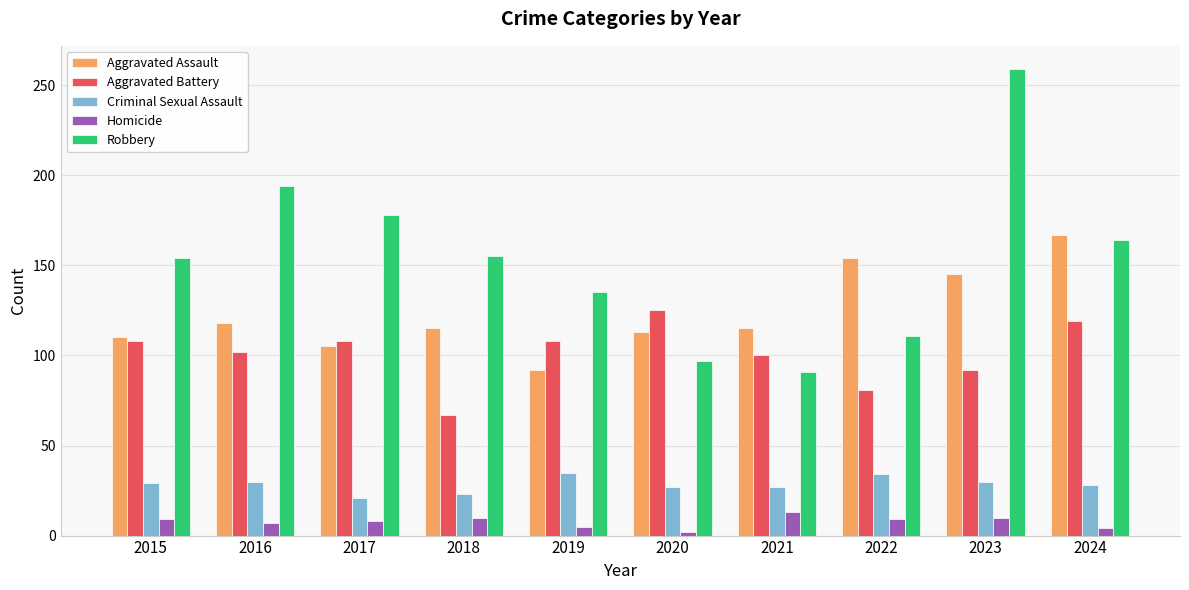

What is the difference between the second highest and second lowest values in the Homicide series?

6